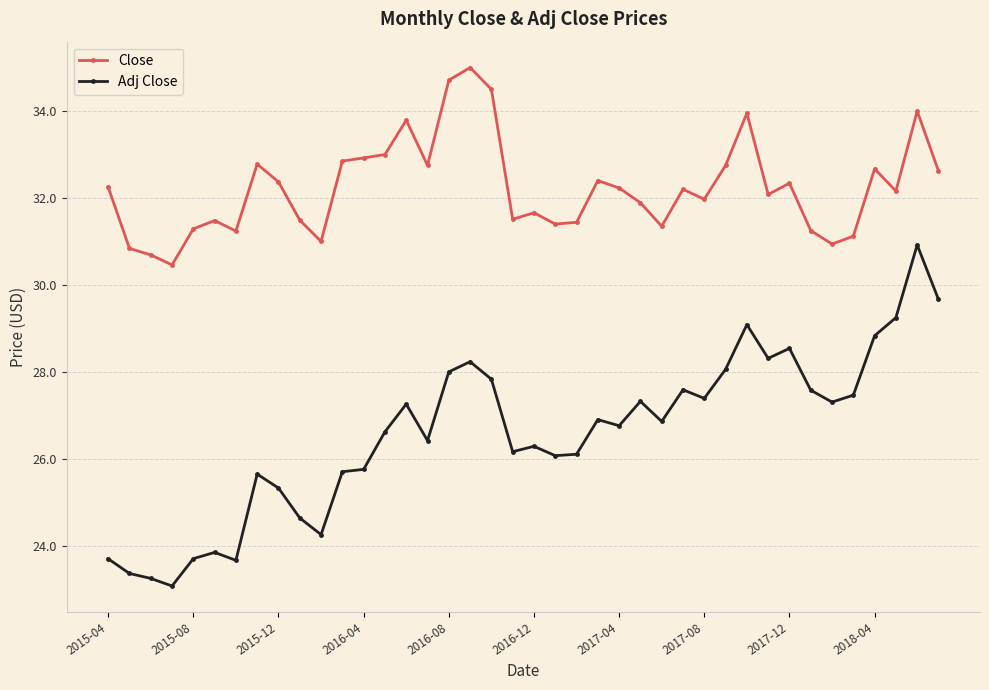

List the series in order of their peak value, highest first.

Close, Adj Close